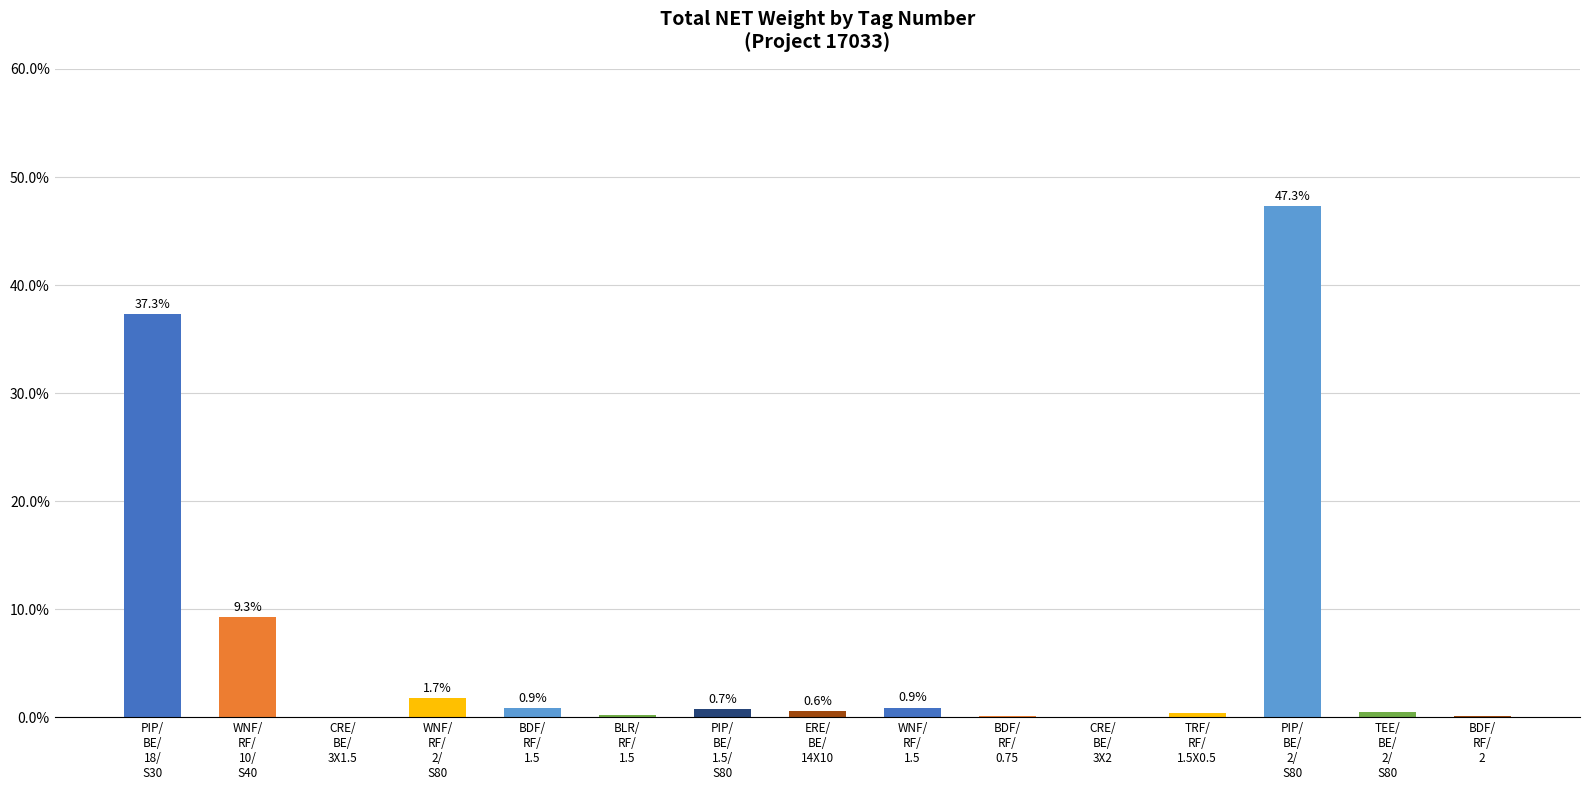

What is the greatest value displayed?

47.3